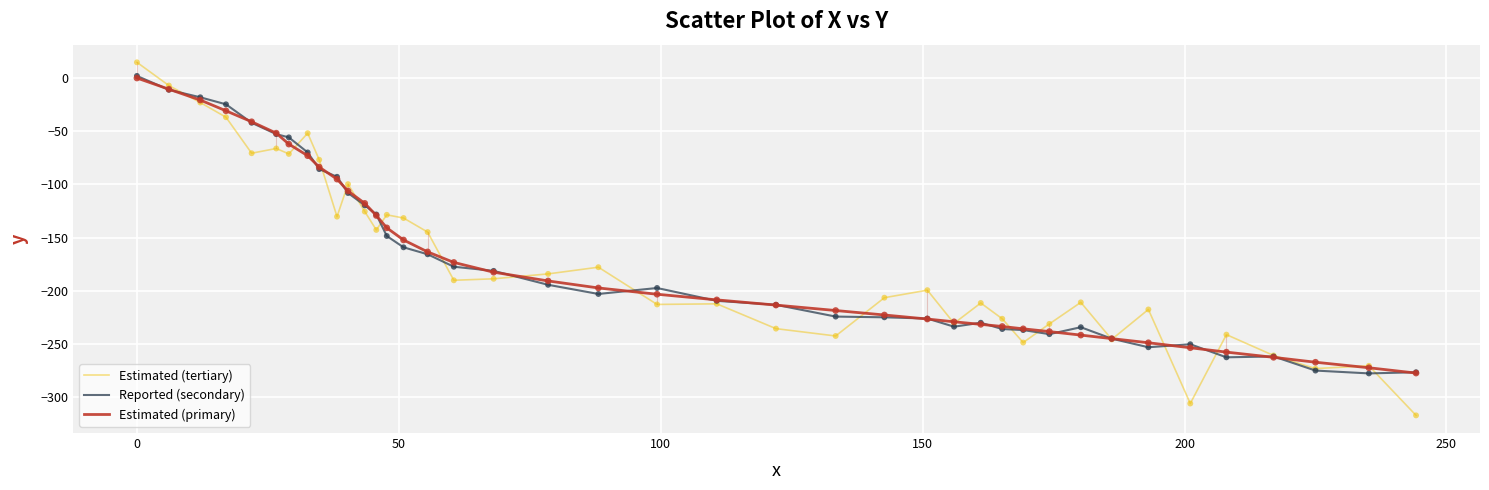

Which series has the largest range (max minus min)?

Estimated (tertiary)